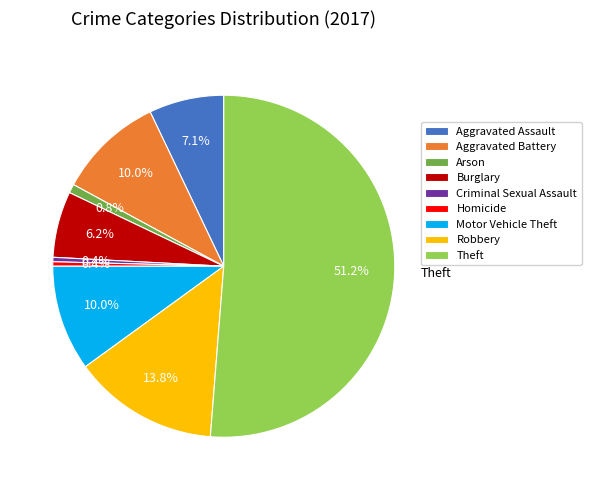

Which category has the biggest portion of the pie?

Theft